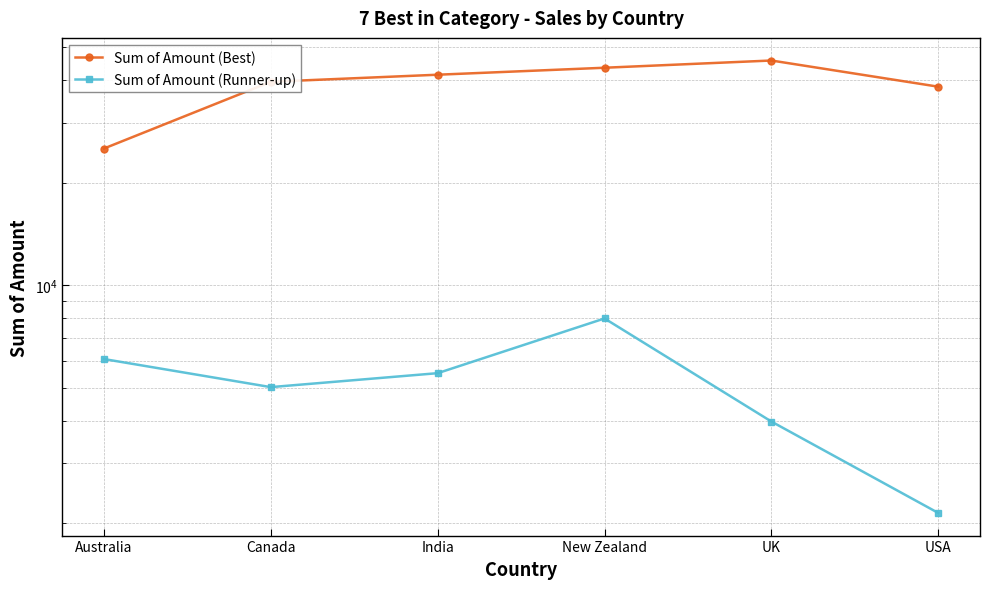

At which category does Sum of Amount (Runner-up) reach its first local peak?

New Zealand